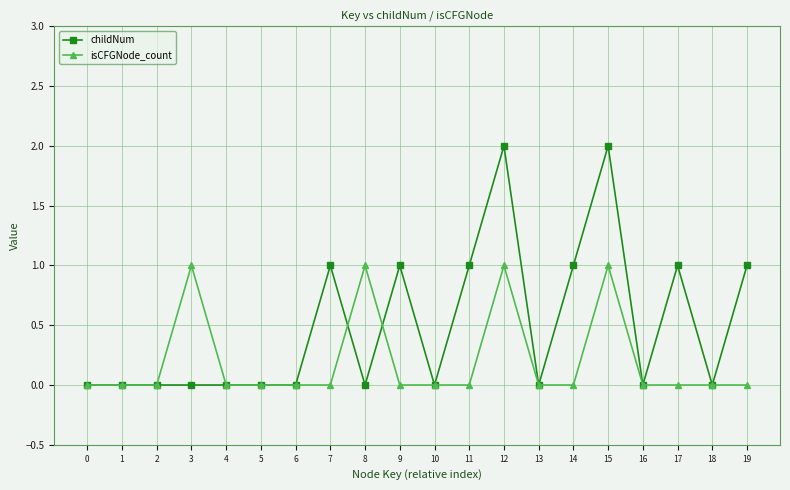

Rank the series by their average value, from lowest to highest.

isCFGNode_count, childNum